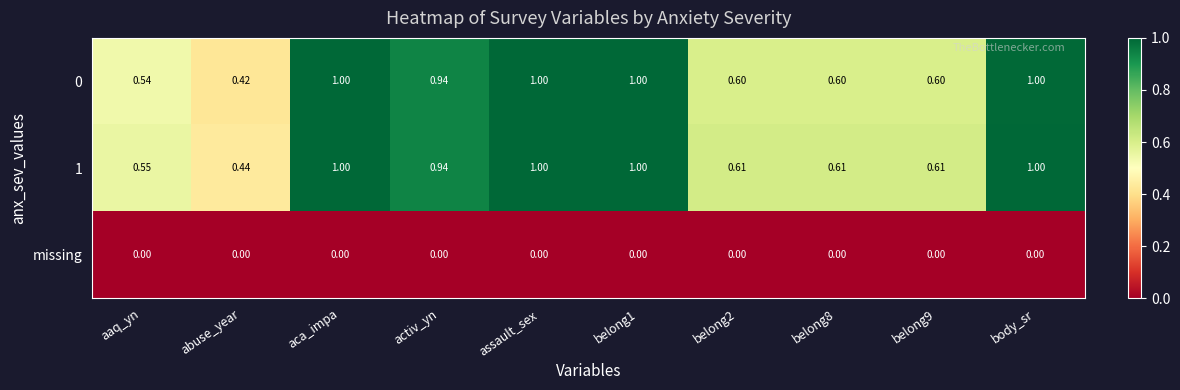

Between aca_impa and belong2, which series saw the biggest shift?

0